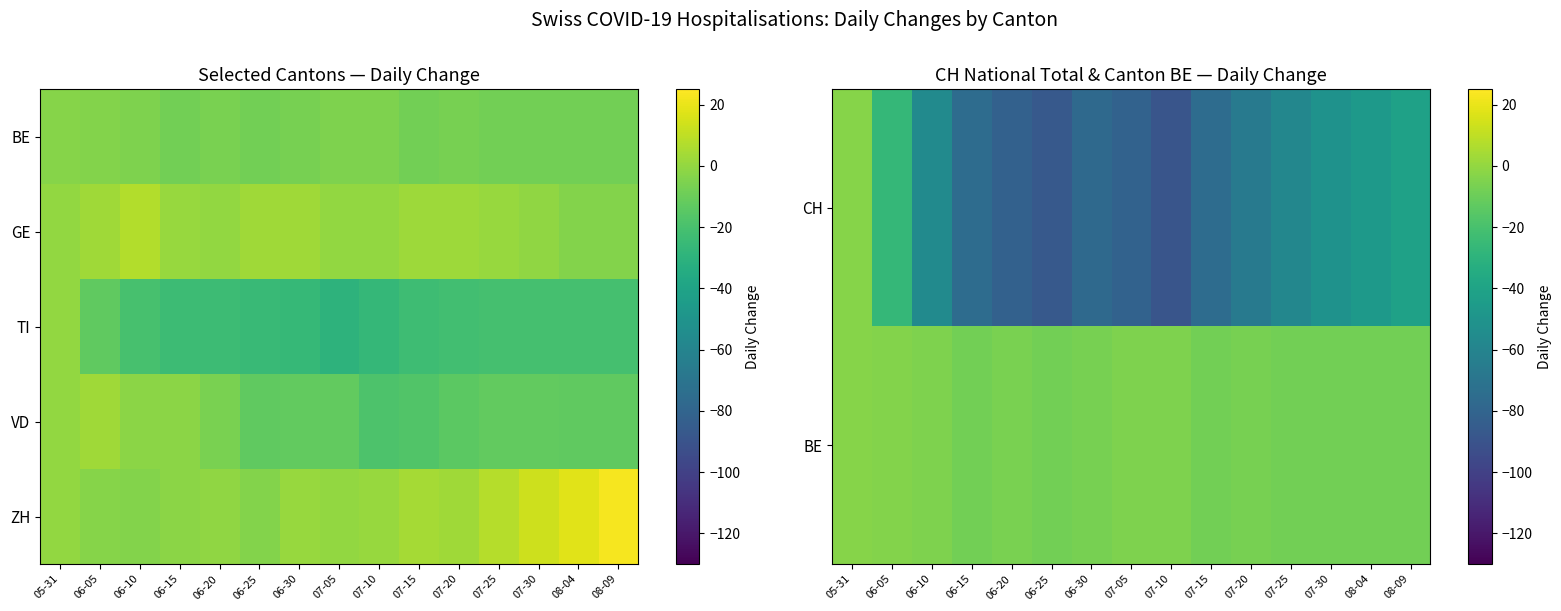

What is the difference between the highest and lowest values at 05-31?

3